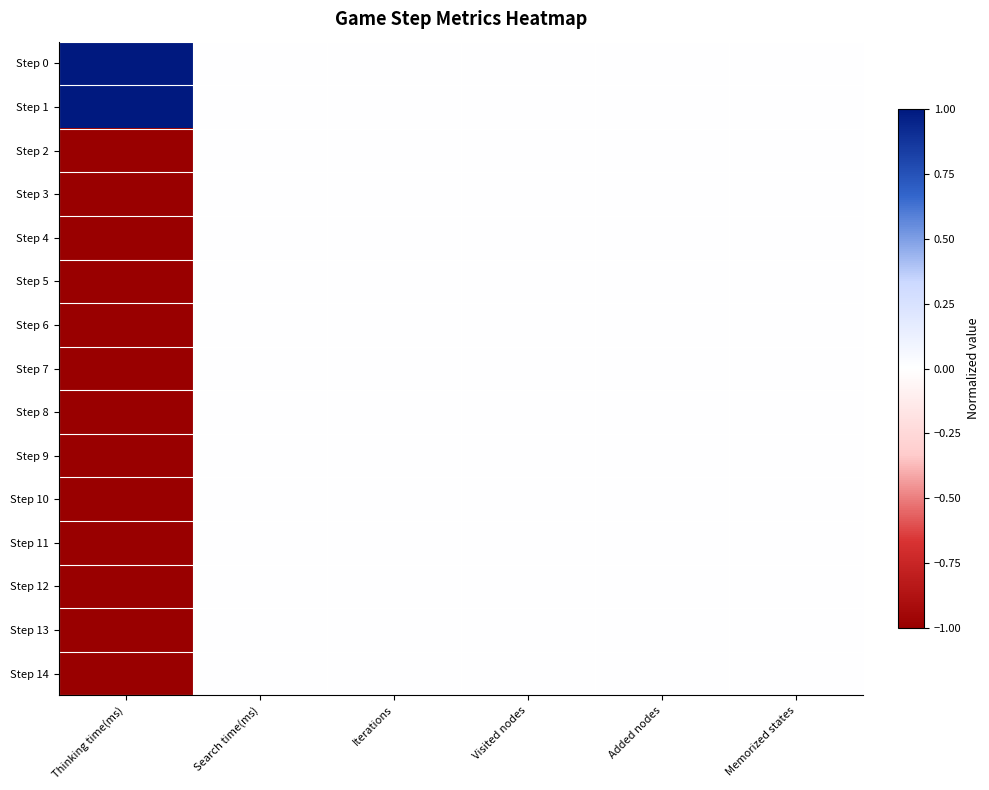

List the series in order of their peak value, lowest first.

Step 2, Step 3, Step 4, Step 5, Step 6, Step 7, Step 8, Step 9, Step 10, Step 11, Step 12, Step 13, Step 14, Step 0, Step 1